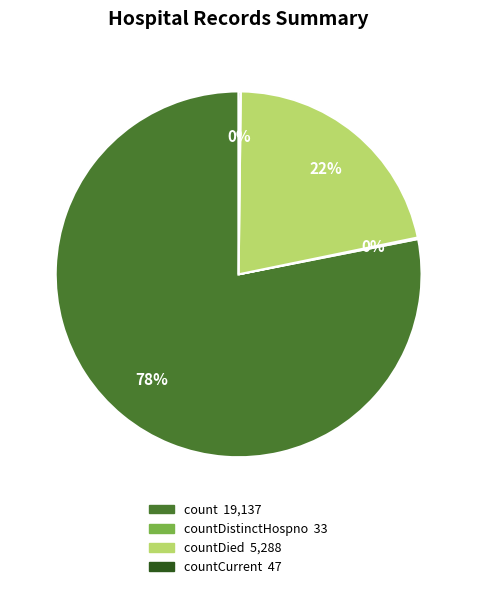

Does any single category account for the majority?

Yes